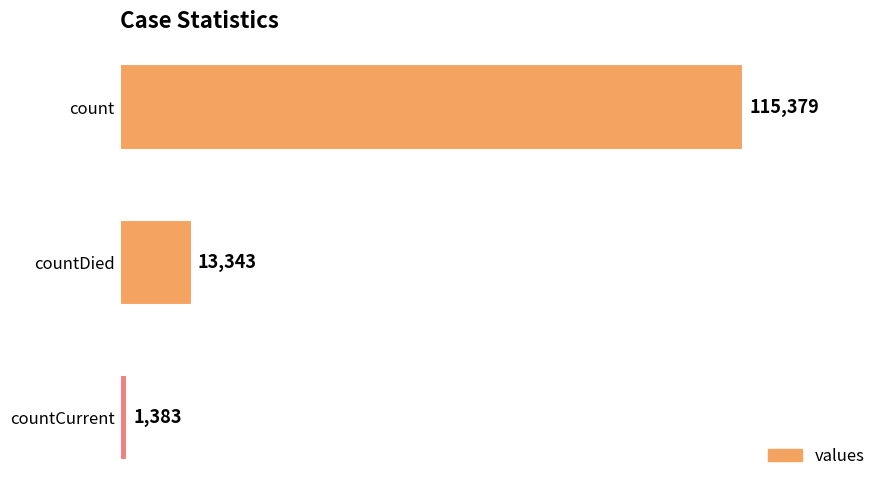

Are the bars horizontal?

Yes